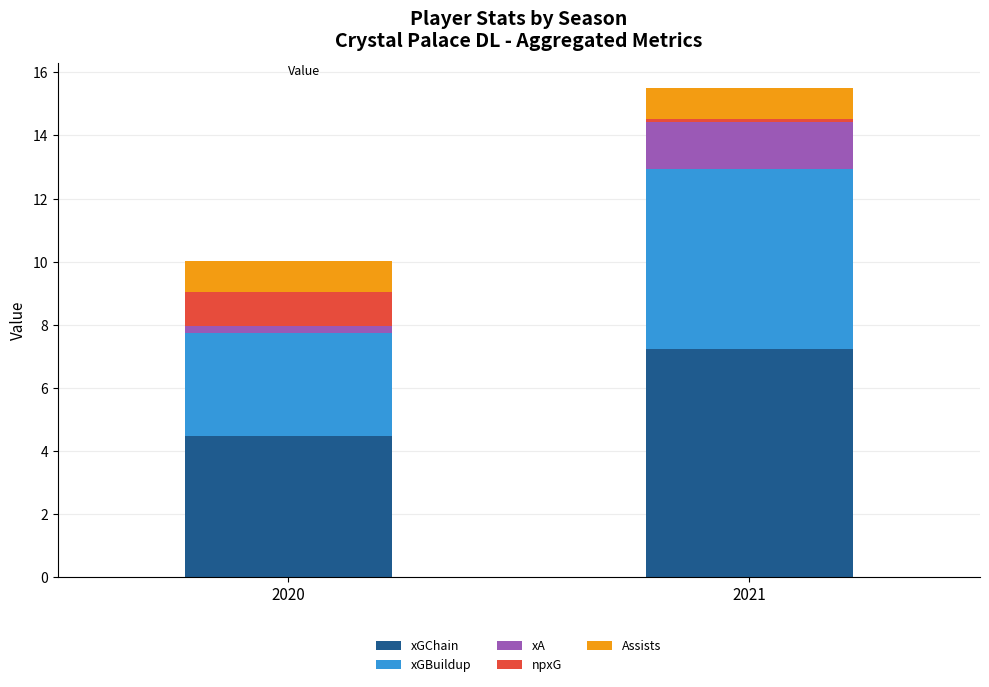

Does the chart contain any negative values?

No